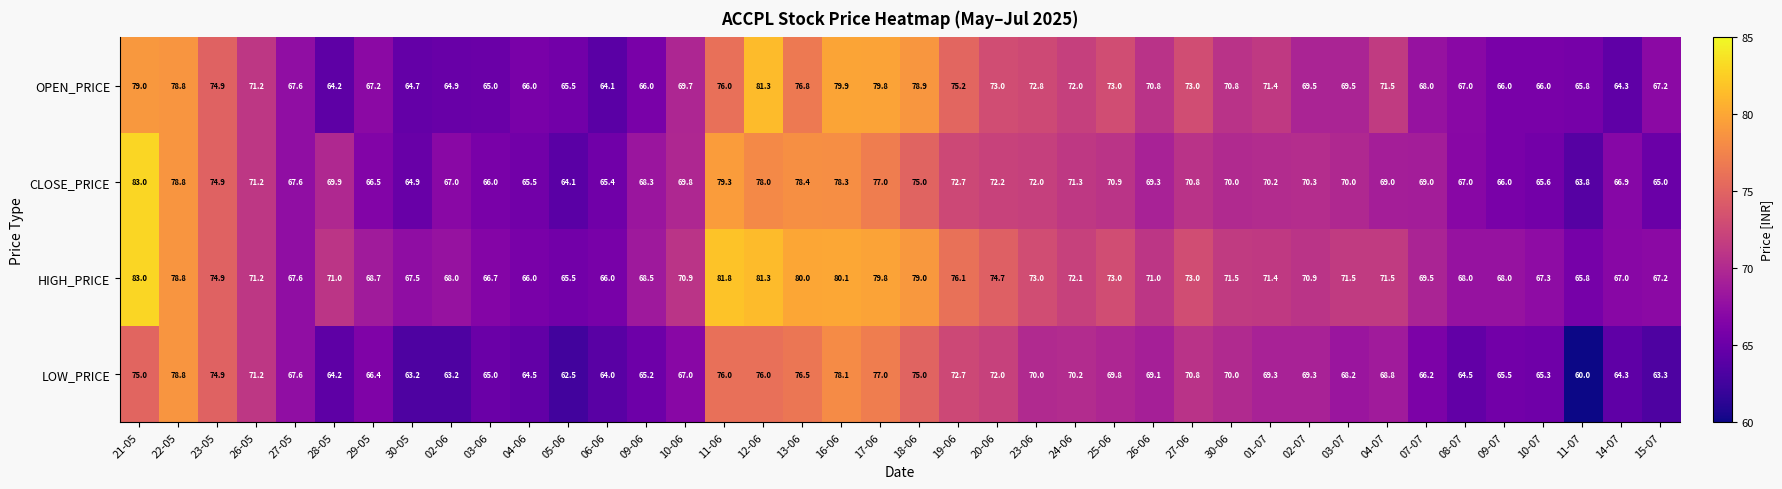

What is the difference between the maximum and minimum values in the CLOSE_PRICE series?

19.2